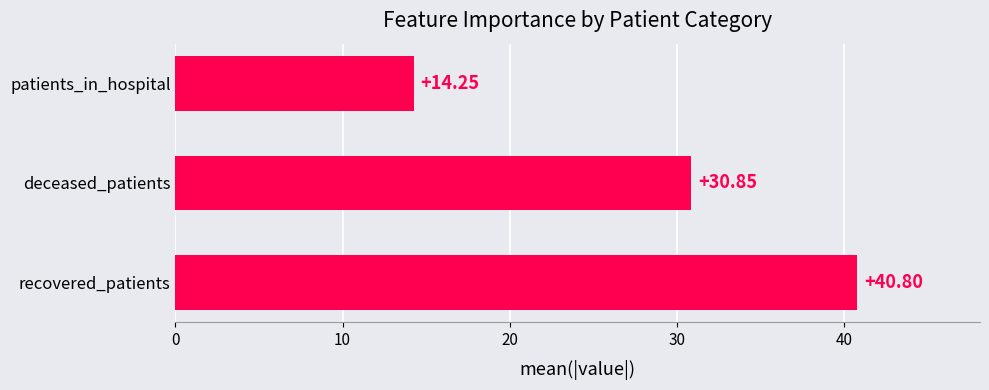

Where is the data nearest to the value 27?

deceased_patients